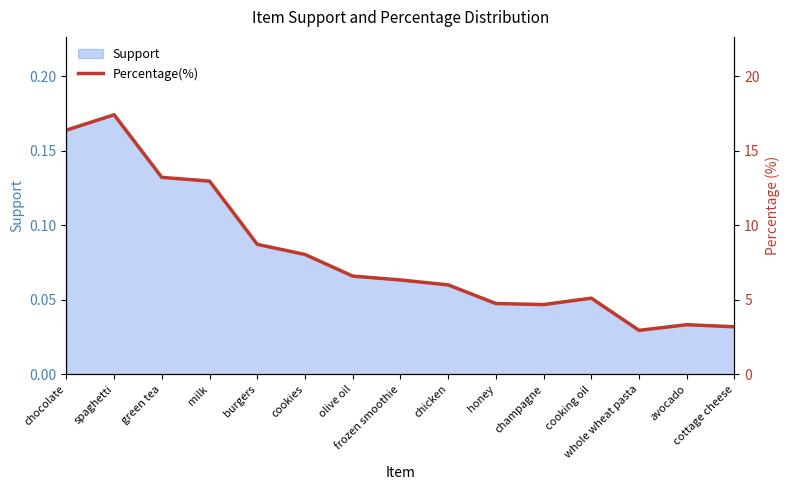

What position from the right is olive oil?

9